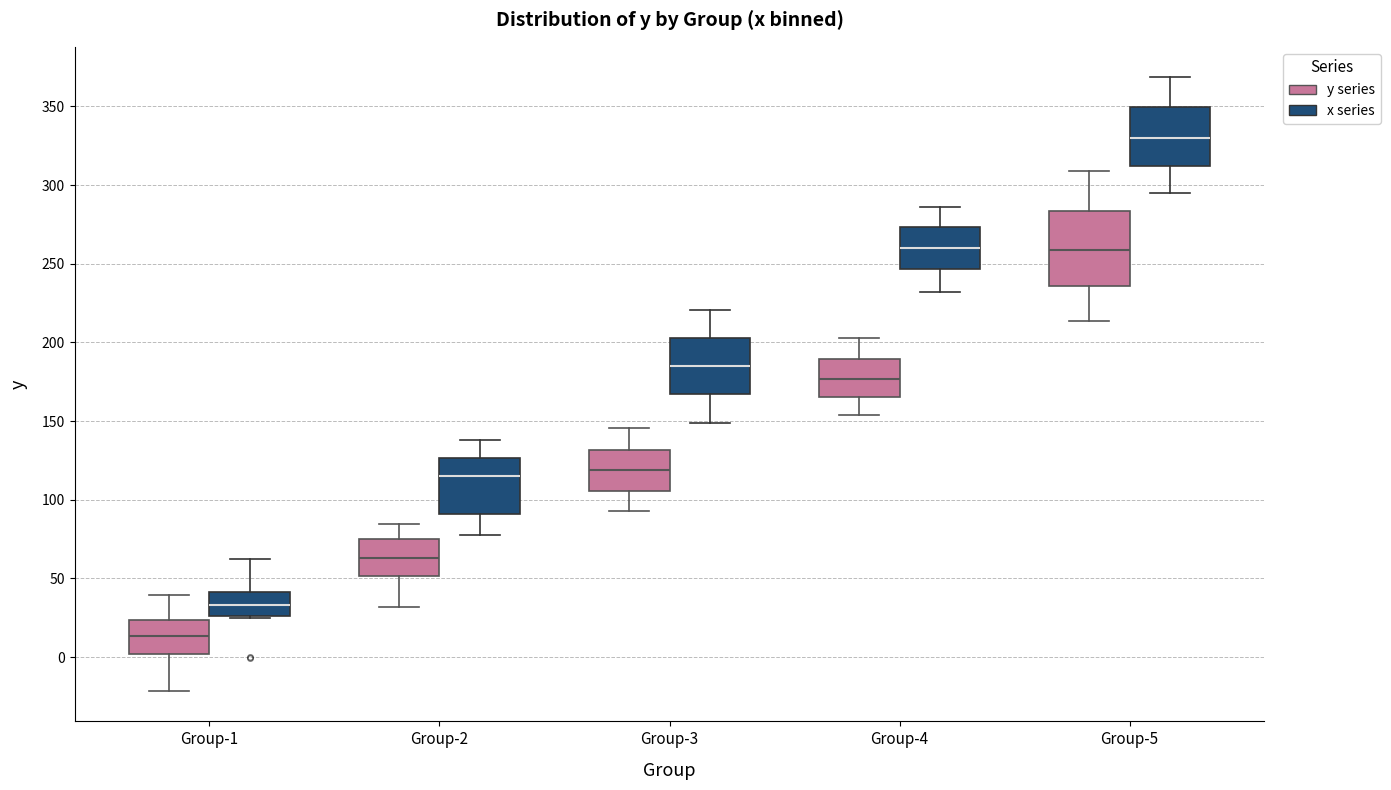

Reading left to right, transcribe this box plot: for each box, give where its median line is, the range the box spans, and where its two whiskers end, as read against the y-axis. The values are not printed on the chart, so give them approximately, as read against the axis.

Group-1 (y series): median 15, box 0 to 25, whiskers -20 to 40
Group-1 (x series): median 35, box 25 to 40, whiskers 25 to 65
Group-2 (y series): median 65, box 50 to 75, whiskers 30 to 85
Group-2 (x series): median 115, box 90 to 125, whiskers 80 to 140
Group-3 (y series): median 120, box 105 to 130, whiskers 95 to 145
Group-3 (x series): median 185, box 165 to 205, whiskers 150 to 220
Group-4 (y series): median 175, box 165 to 190, whiskers 155 to 205
Group-4 (x series): median 260, box 245 to 275, whiskers 230 to 285
Group-5 (y series): median 260, box 235 to 285, whiskers 215 to 310
Group-5 (x series): median 330, box 310 to 350, whiskers 295 to 370